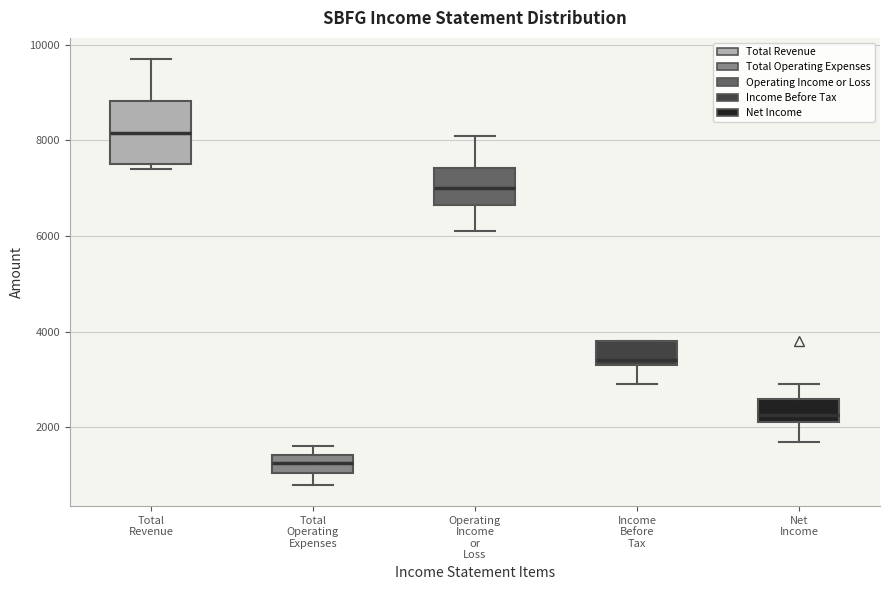

Comparing the boxes themselves (not the whiskers), which one is the tallest?

Total Revenue